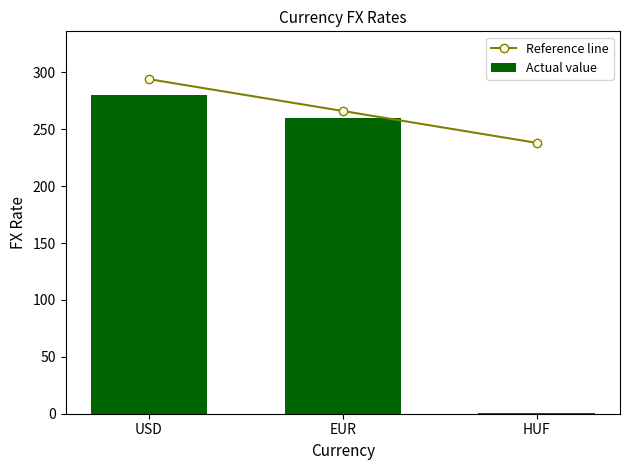

What is the value of the Actual value bar at the 1st from the left?

280